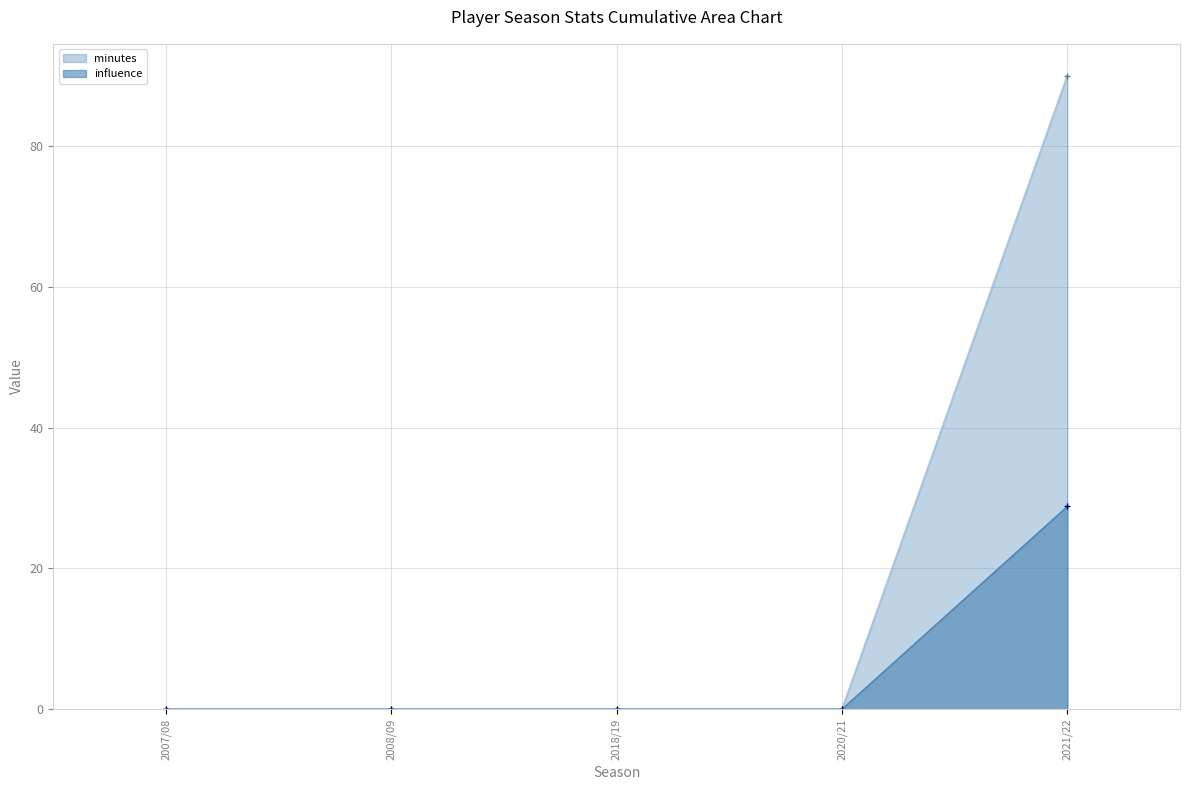

True or false: minutes has a value of 0.0 at 2008/09.

True